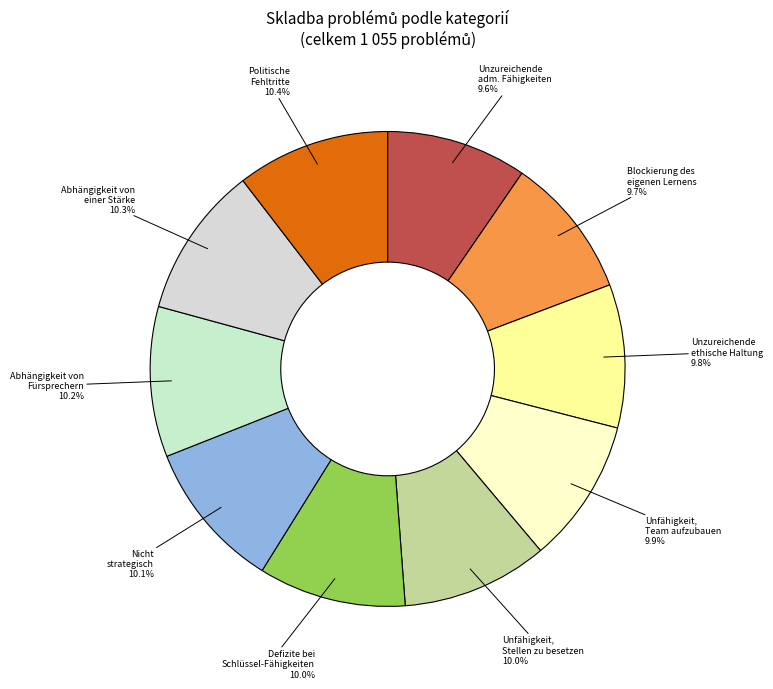

What is the ratio of the value at Unfähigkeit, Team aufzubauen to the value at Unzureichende ethische Haltung?

1.0